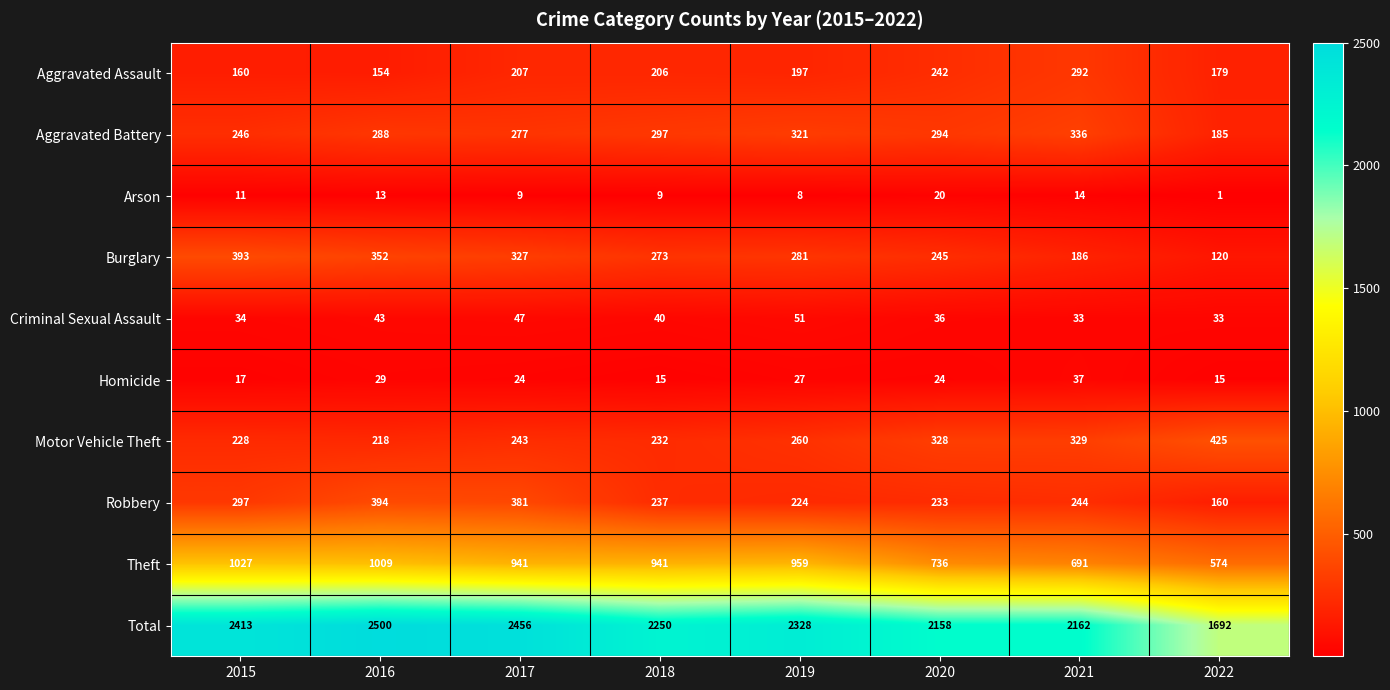

Which series has the widest spread of values?

Total